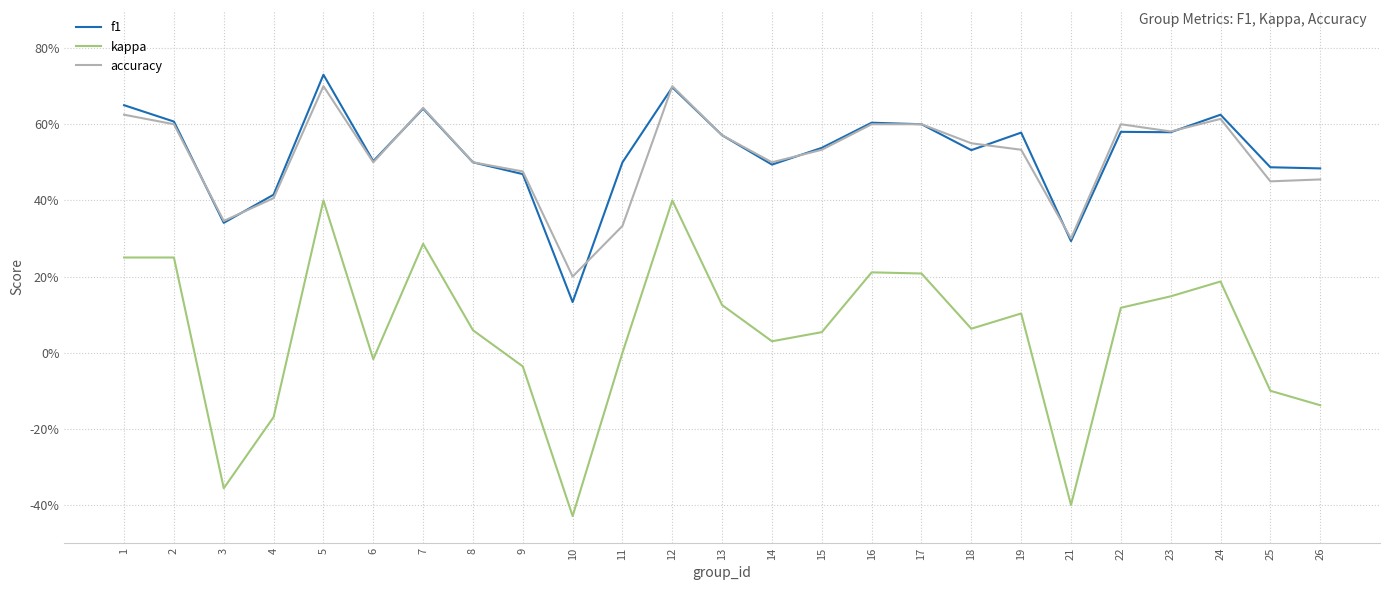

What is the highest value of the kappa series?

0.4